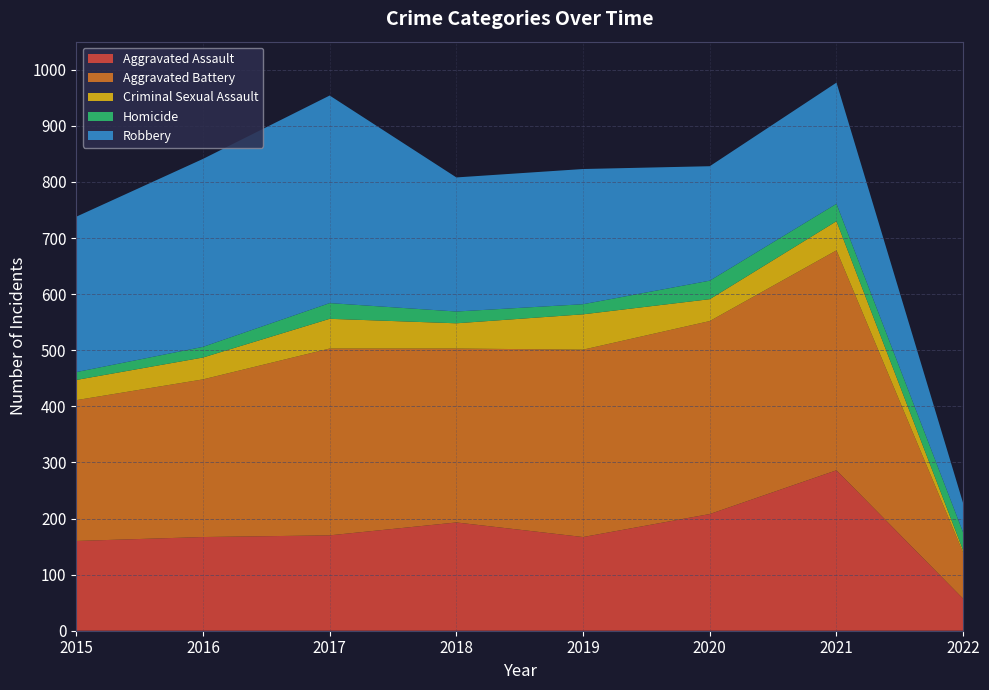

Reading left to right, transcribe all the data shown in this chart.

Aggravated Assault: 2015=160	2016=167	2017=170	2018=193	2019=167	2020=208	2021=286	2022=57
Aggravated Battery: 2015=251	2016=281	2017=333	2018=310	2019=334	2020=344	2021=392	2022=82
Criminal Sexual Assault: 2015=36	2016=39	2017=53	2018=45	2019=63	2020=39	2021=52	2022=4
Homicide: 2015=14	2016=19	2017=28	2018=21	2019=18	2020=33	2021=31	2022=32
Robbery: 2015=277	2016=335	2017=370	2018=239	2019=241	2020=204	2021=216	2022=52